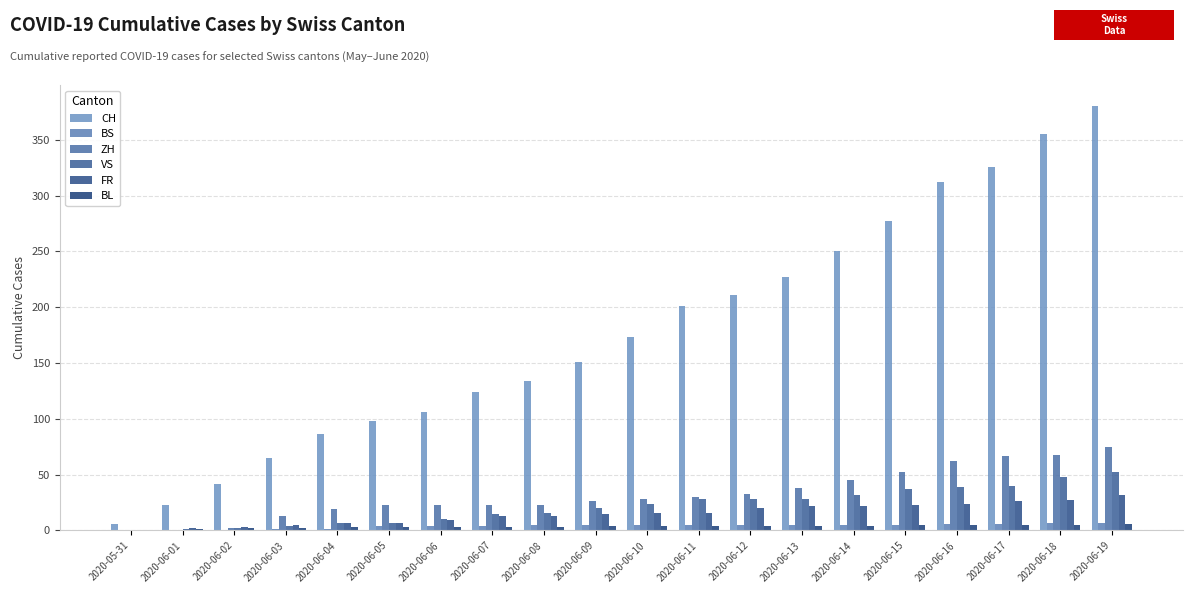

What is the value of the BL bar at the 19th from the left?

5